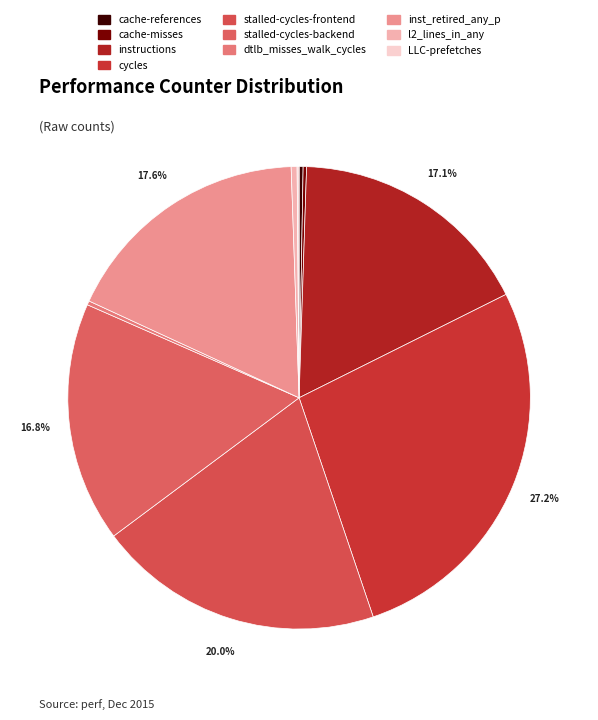

Which slice is the smallest?

LLC-prefetches